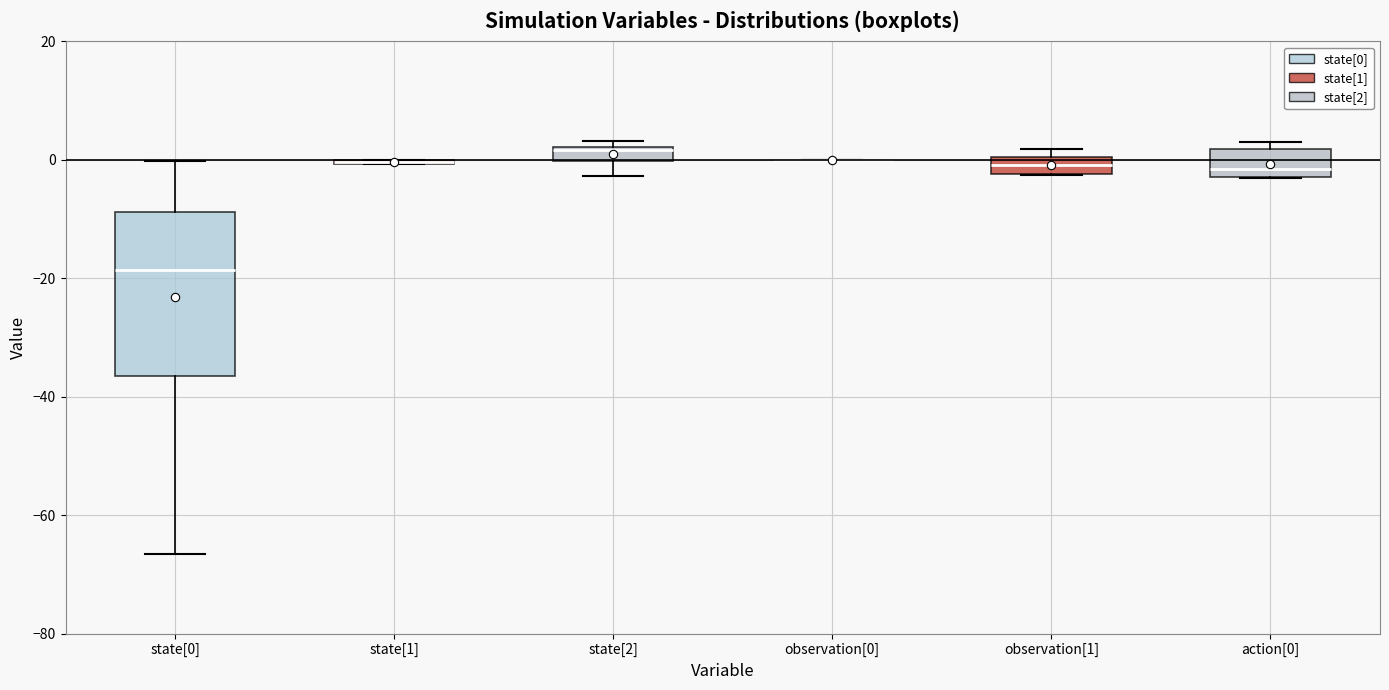

Which box is the tallest, from its lower edge to its upper edge?

state[0]